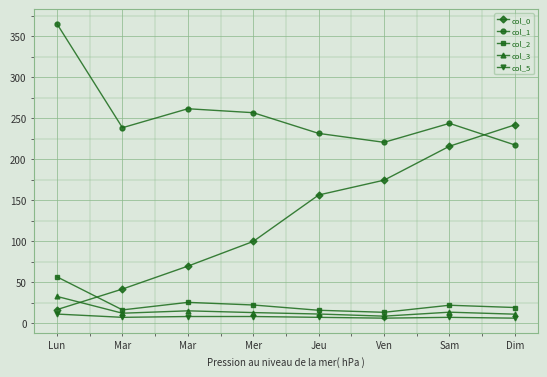

How many lines are shown in the chart?

5